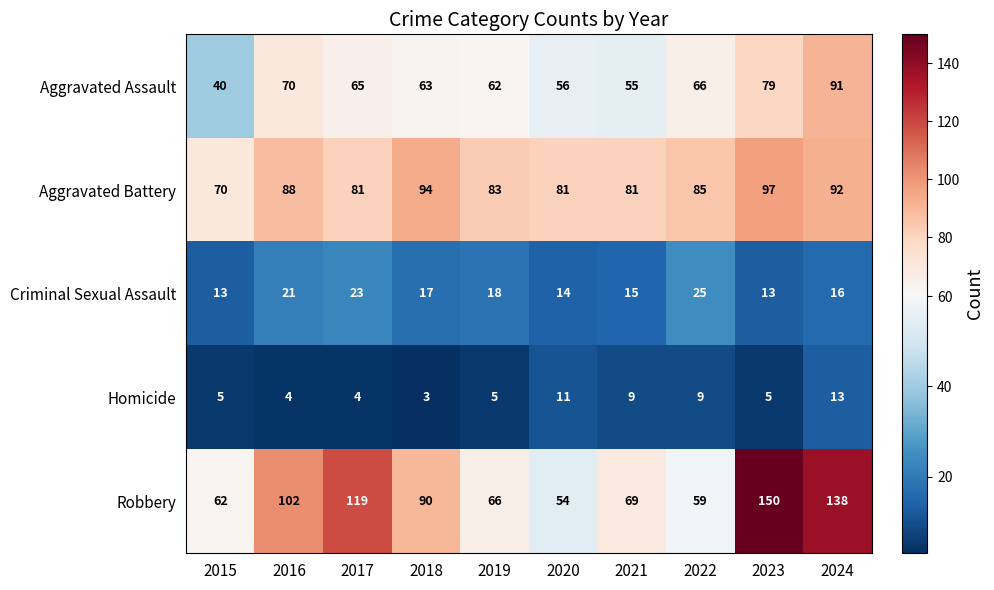

Count the number of data series in this chart.

5